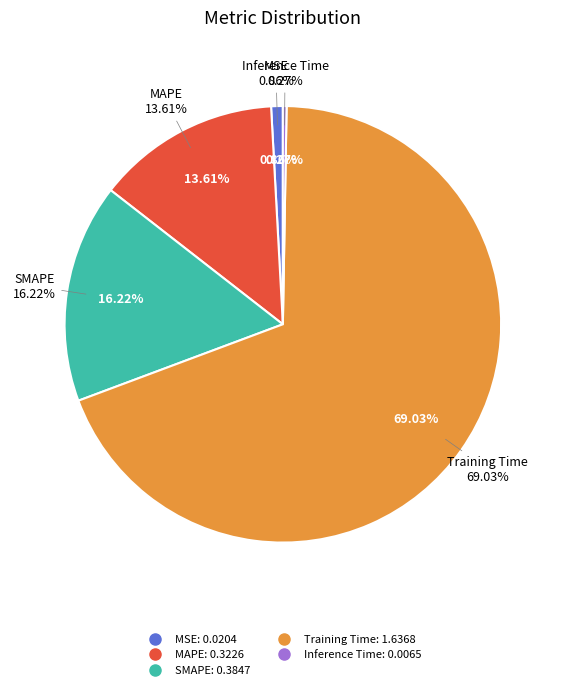

Is the sum of Inference Time and Training Time greater than half?

Yes